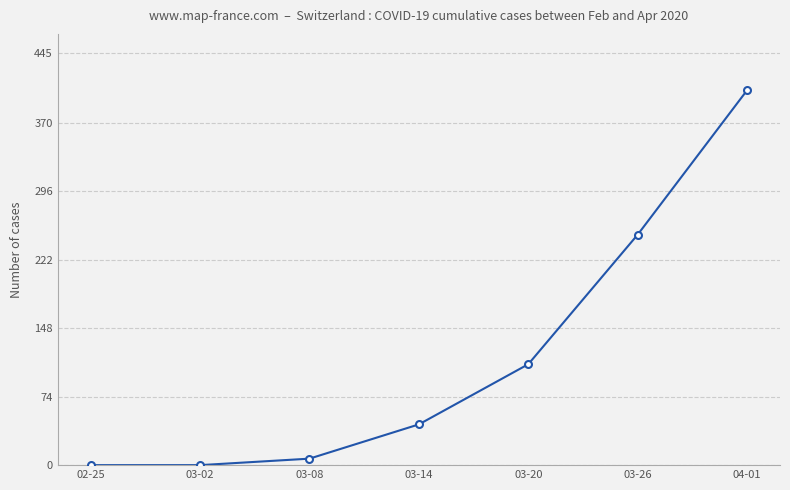

What is the greatest value displayed?

405